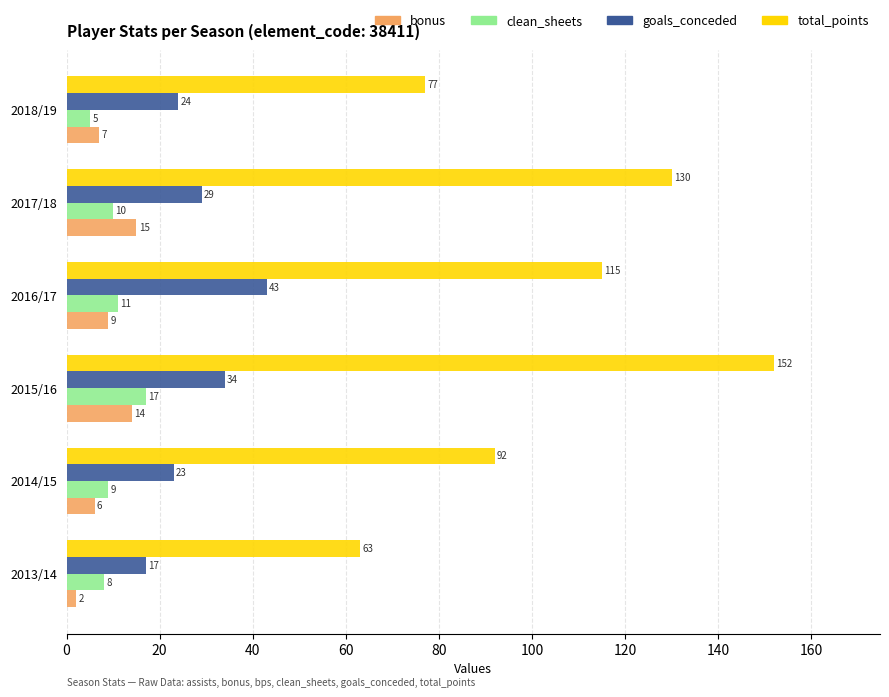

How many data points in goals_conceded are less than 29?

3